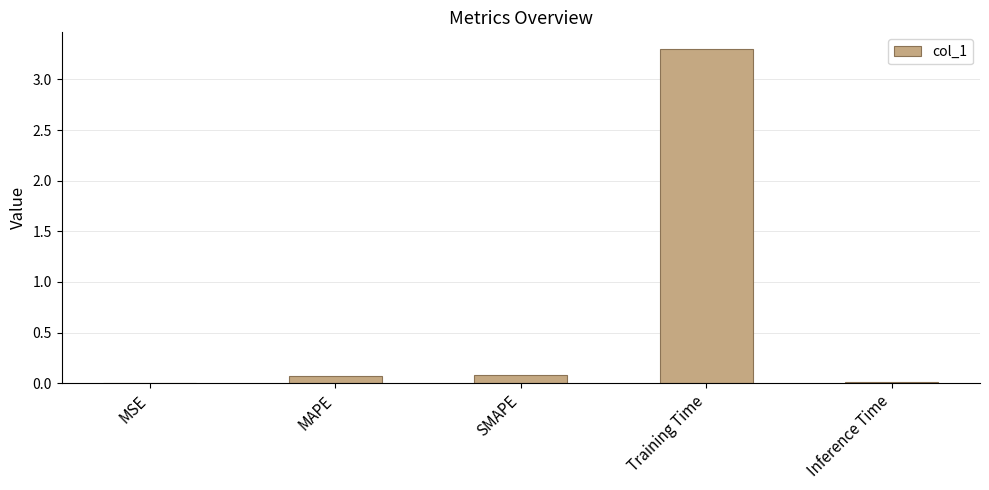

Are the bars horizontal?

No